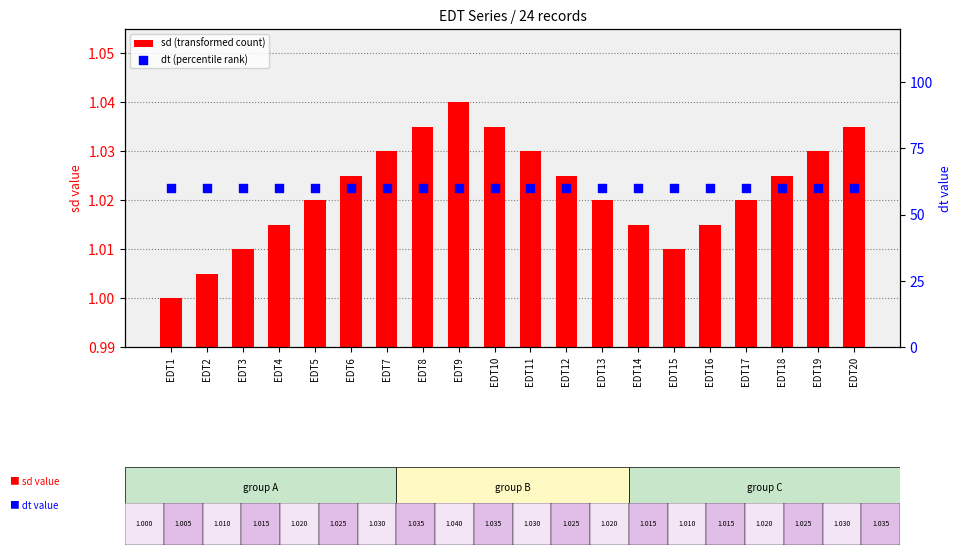

Which series has the largest total across all categories?

dt (percentile rank)